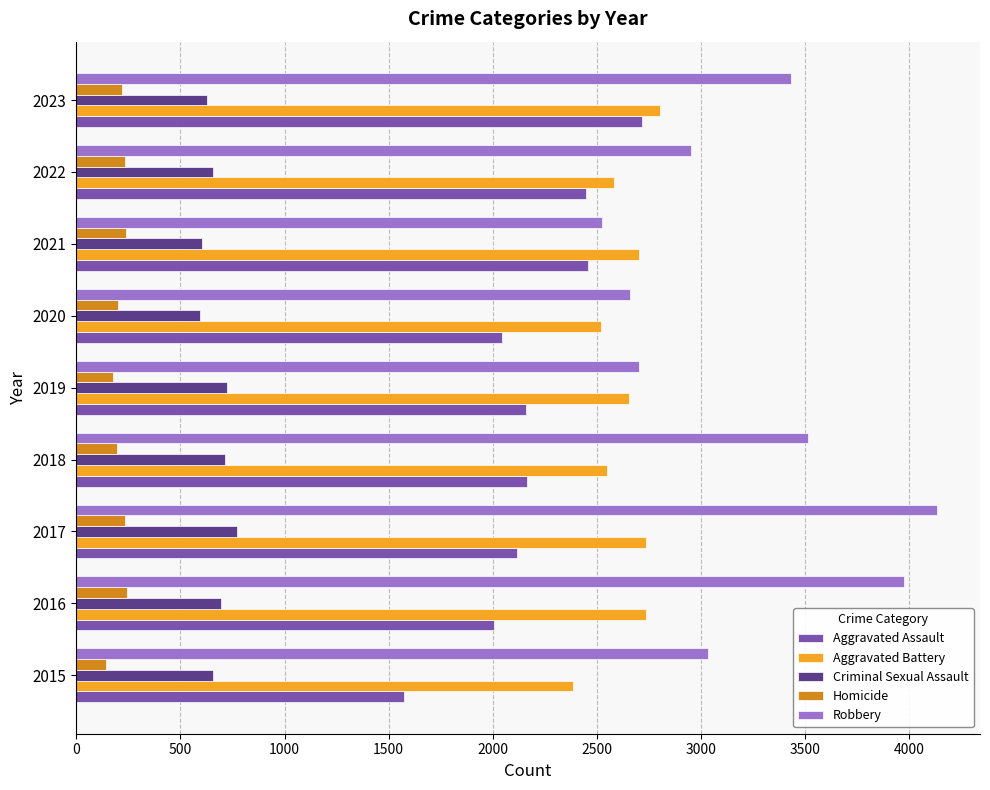

Where is Aggravated Battery nearest to the value 2593?

2022